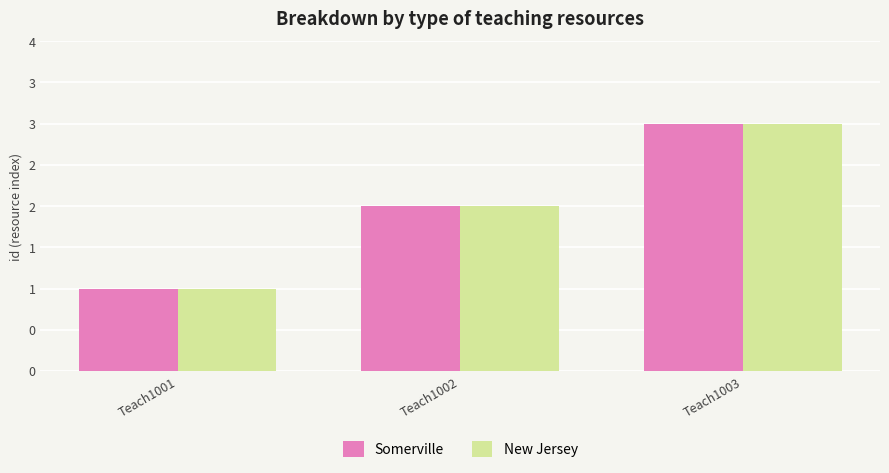

List the series in order of their peak value, lowest first.

Somerville, New Jersey